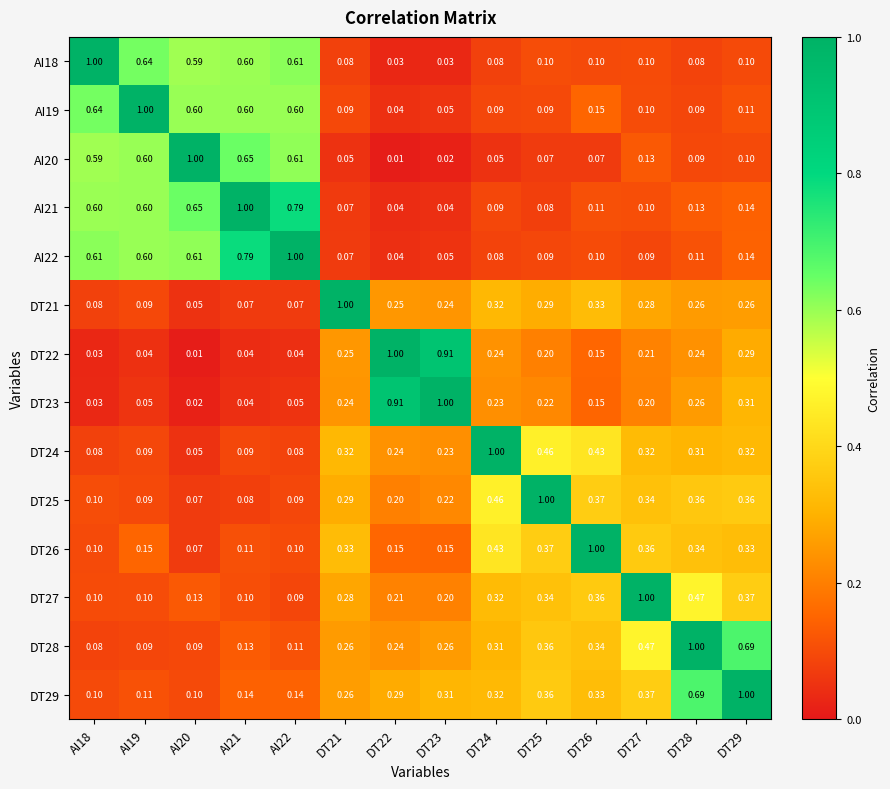

Is the value of DT26 at AI20 greater than the value of DT29 at AI18?

No